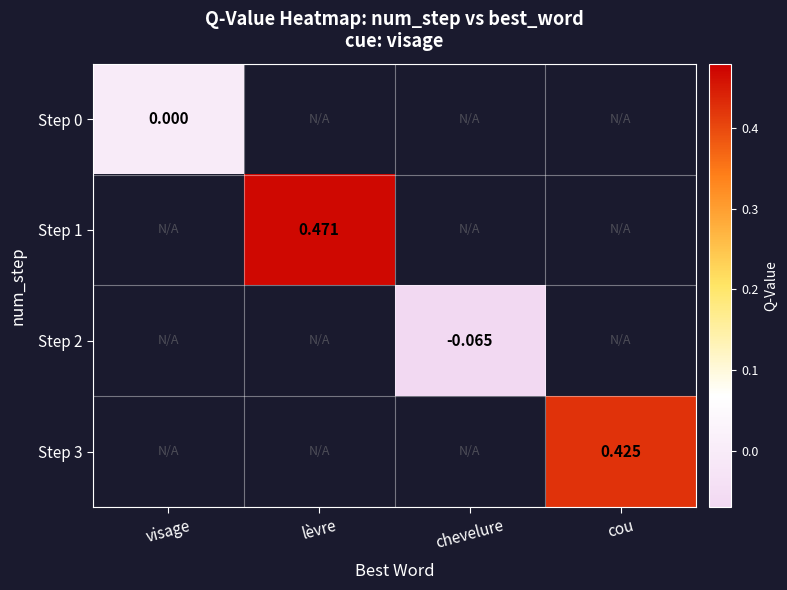

How many data points does each series have?

4